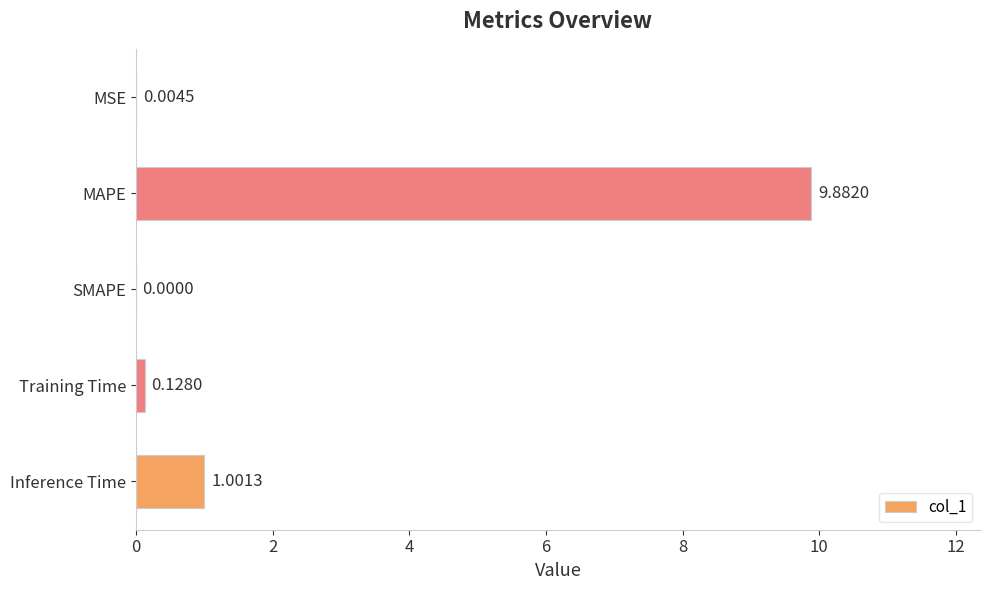

Are the bars grouped side by side (vs. stacked)?

No